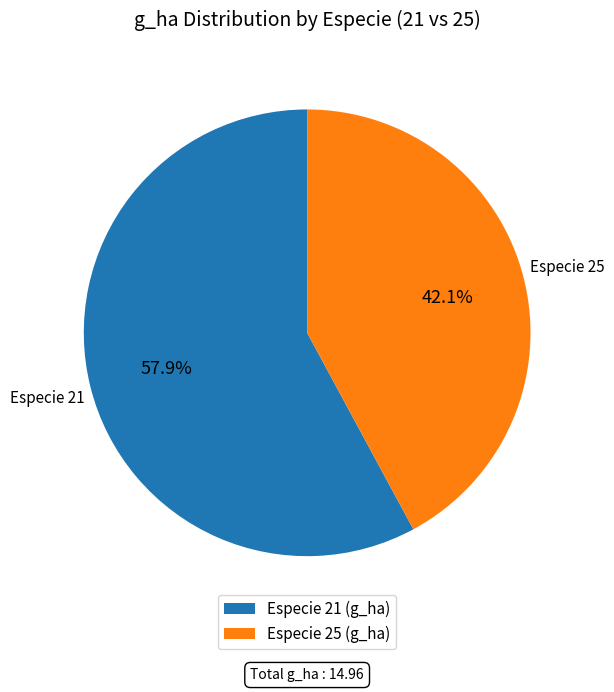

Does any single category account for the majority?

Yes